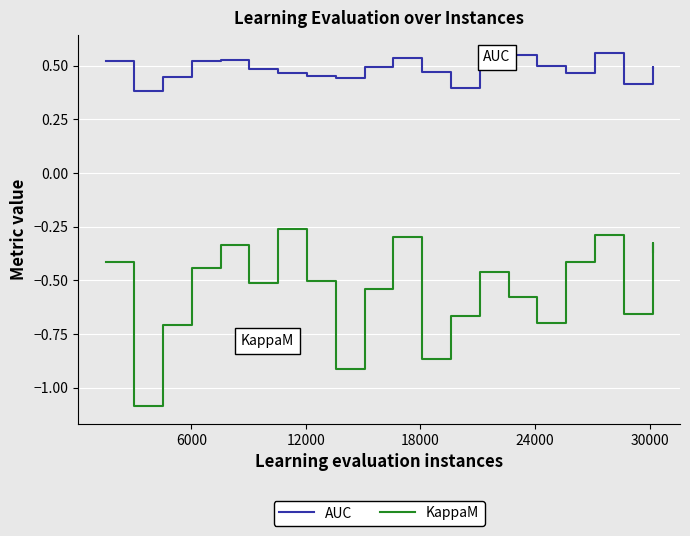

True or false: AUC and KappaM intersect in this chart.

False